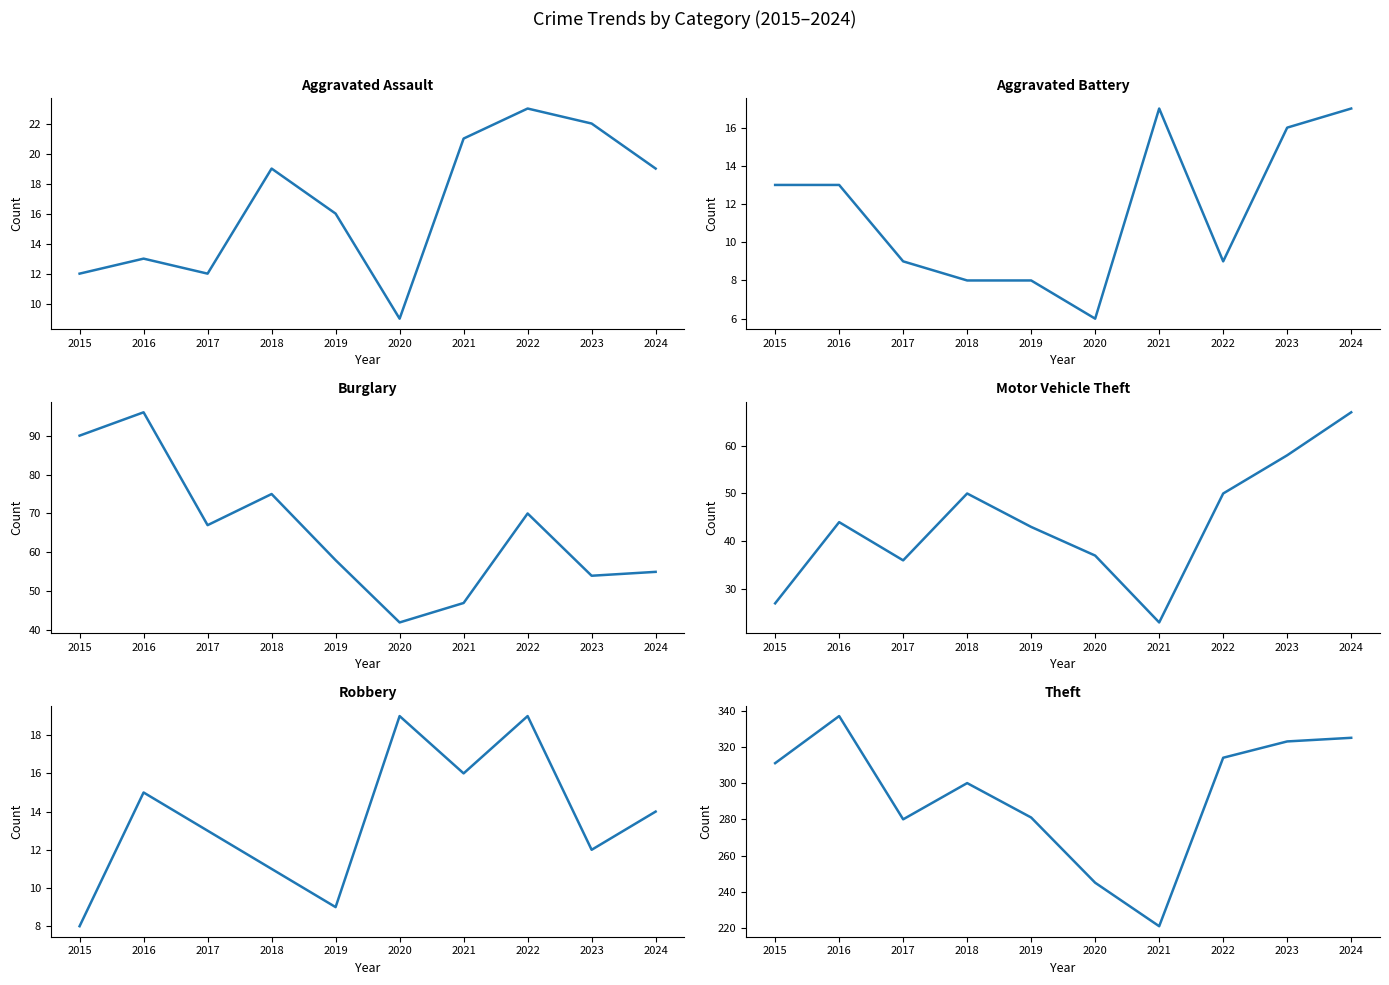

Reading left to right, list all the values displayed in this chart.

Aggravated Assault: 12	13	12	19	16	9	21	23	22	19
Aggravated Battery: 13	13	9	8	8	6	17	9	16	17
Burglary: 90	96	67	75	58	42	47	70	54	55
Motor Vehicle Theft: 27	44	36	50	43	37	23	50	58	67
Robbery: 8	15	13	11	9	19	16	19	12	14
Theft: 311	337	280	300	281	245	221	314	323	325